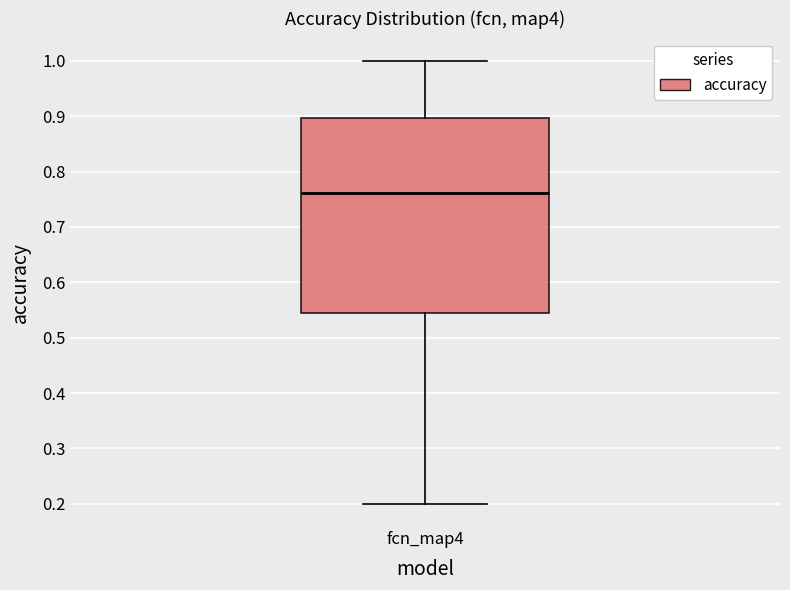

Read this box plot against the y-axis: the position of the median line, the range covered by the box, and the ends of both whiskers. The values are not printed on the chart, so give them approximately, as read against the axis.

median 0.76, box 0.55 to 0.90, whiskers 0.20 to 1.00